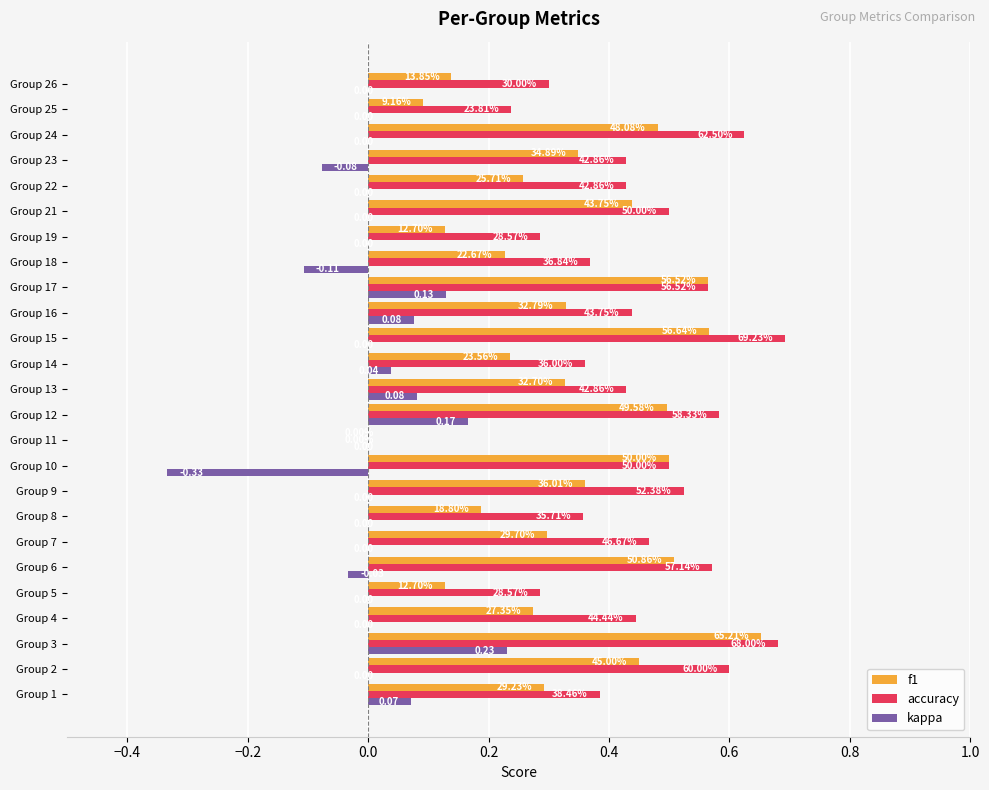

What is the sum of all kappa values?

0.2